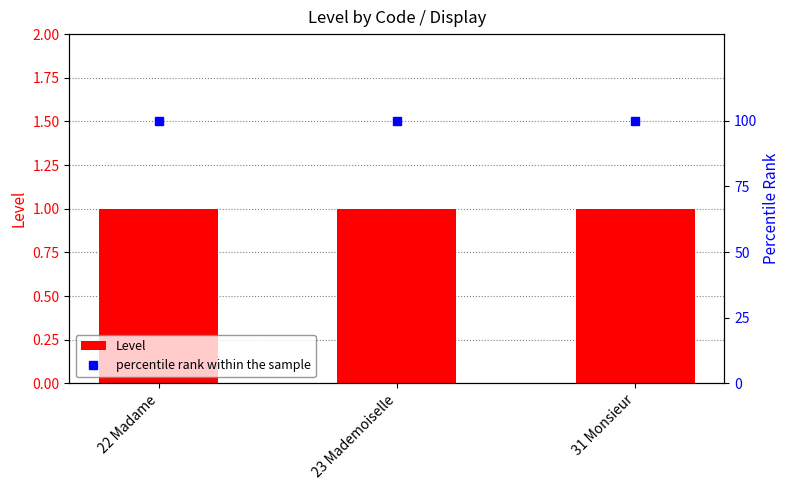

What is the difference between the highest and lowest values at 22 Madame?

99